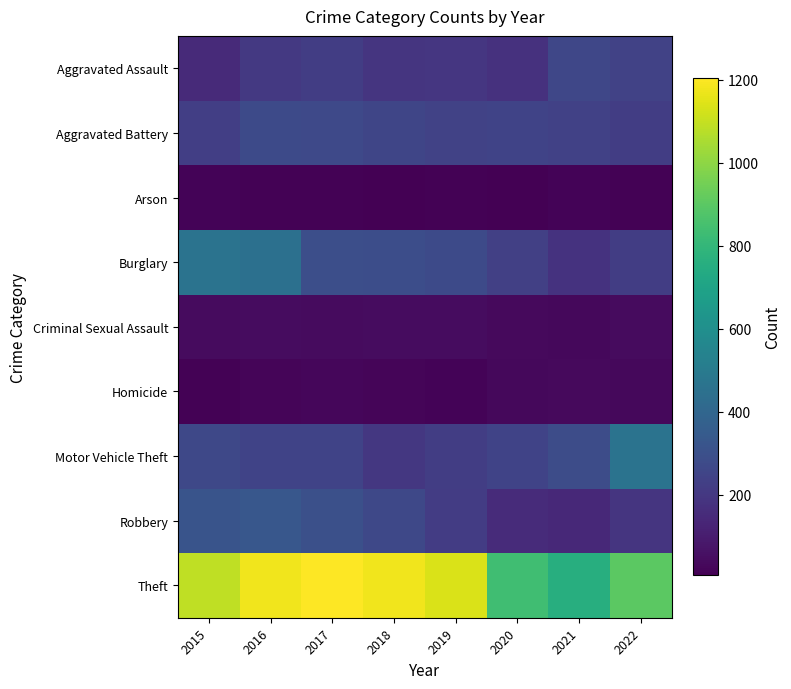

Between 2020 and 2015, which is larger?

2020